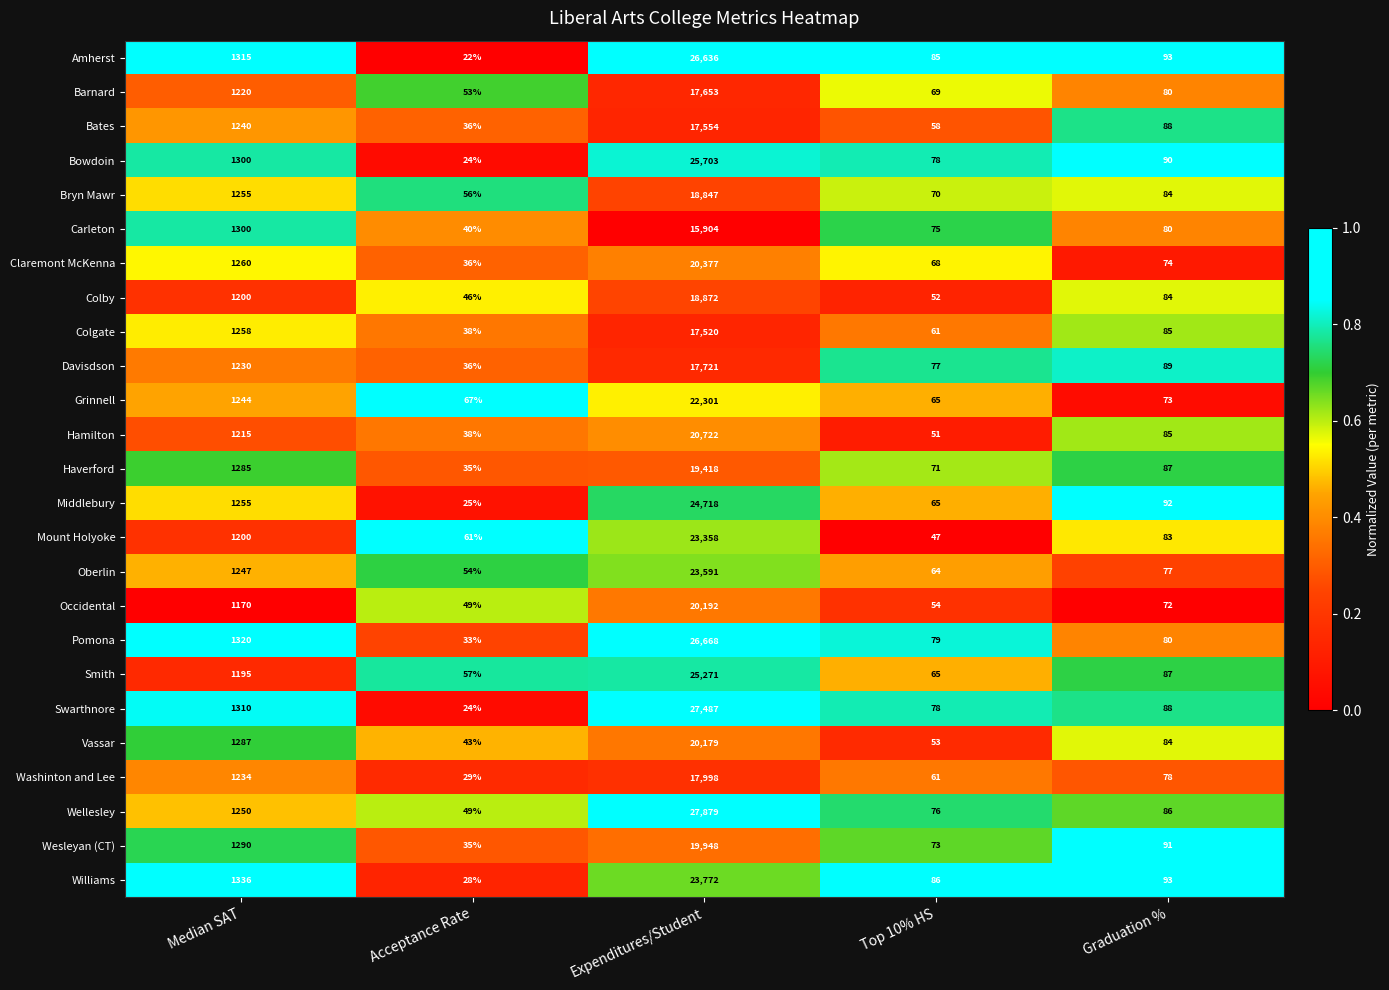

At which category is the sum across all series the highest?

Expenditures/Student